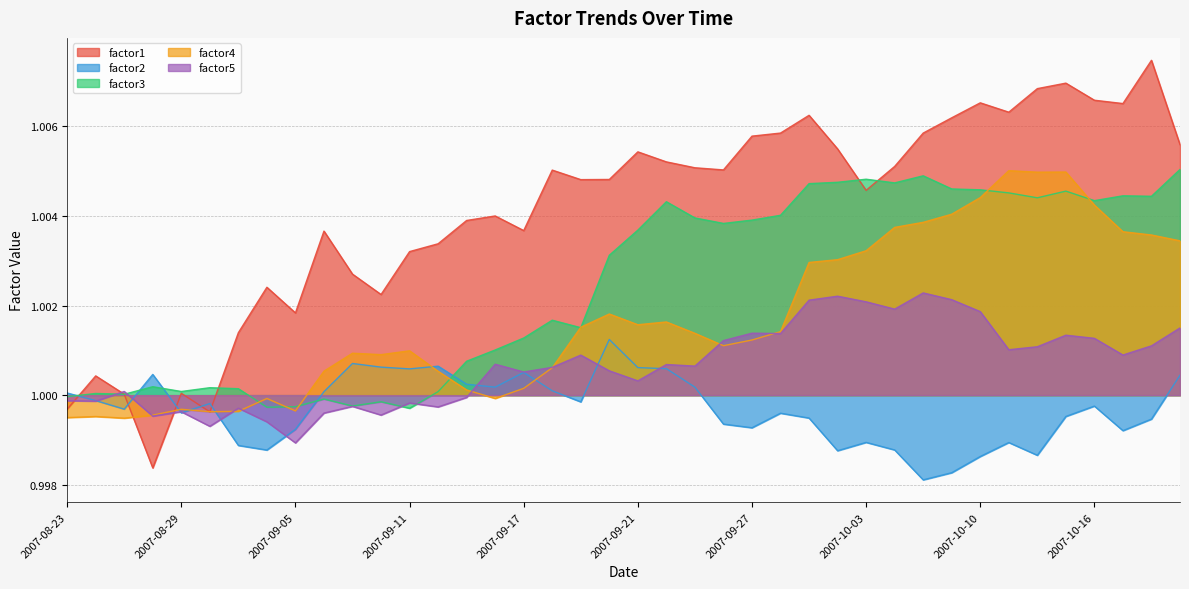

What is the sum of the factor2 values at 2007-09-04 and 2007-10-18?

2.0